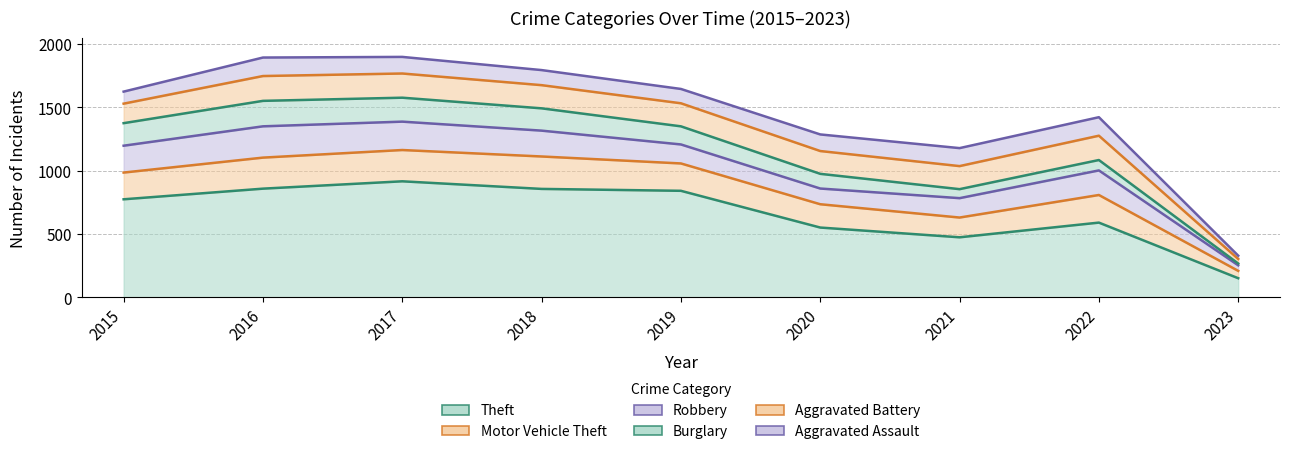

List the series in order of their peak value, highest first.

Theft, Motor Vehicle Theft, Robbery, Burglary, Aggravated Battery, Aggravated Assault